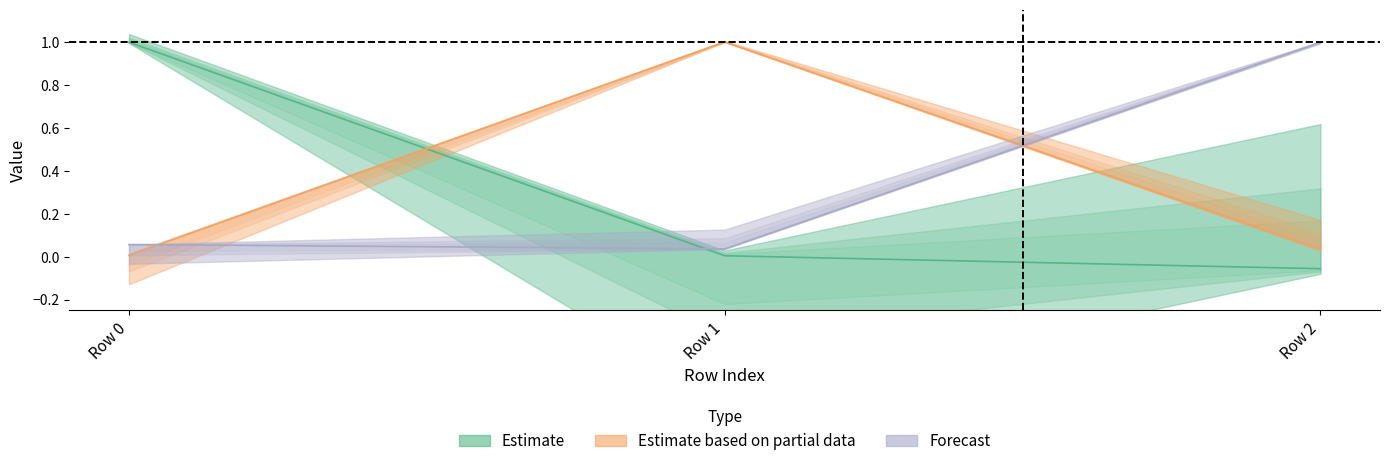

How many lines are shown in the chart?

3